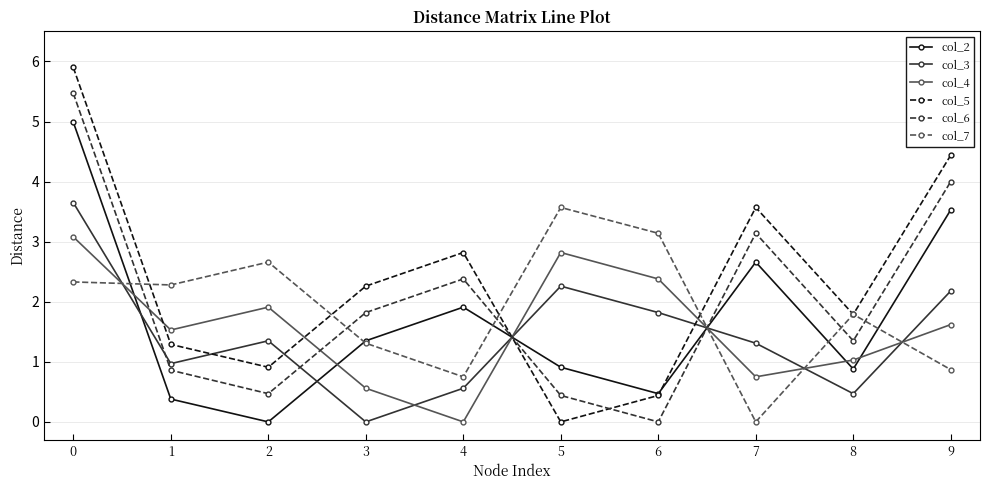

Which series ends up on top after the final intersection of col_2 and col_7?

col_2